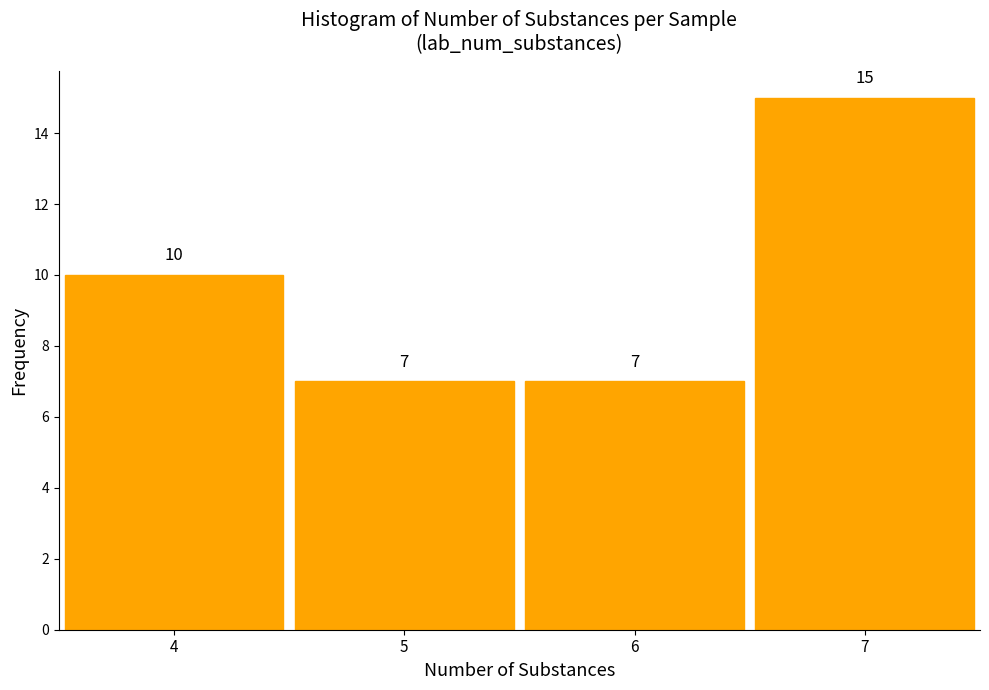

Reading left to right, list every bar in this chart as the range it spans on the x-axis followed by its height.

3.5 to 4.5: 10
4.5 to 5.5: 7
5.5 to 6.5: 7
6.5 to 7.5: 15